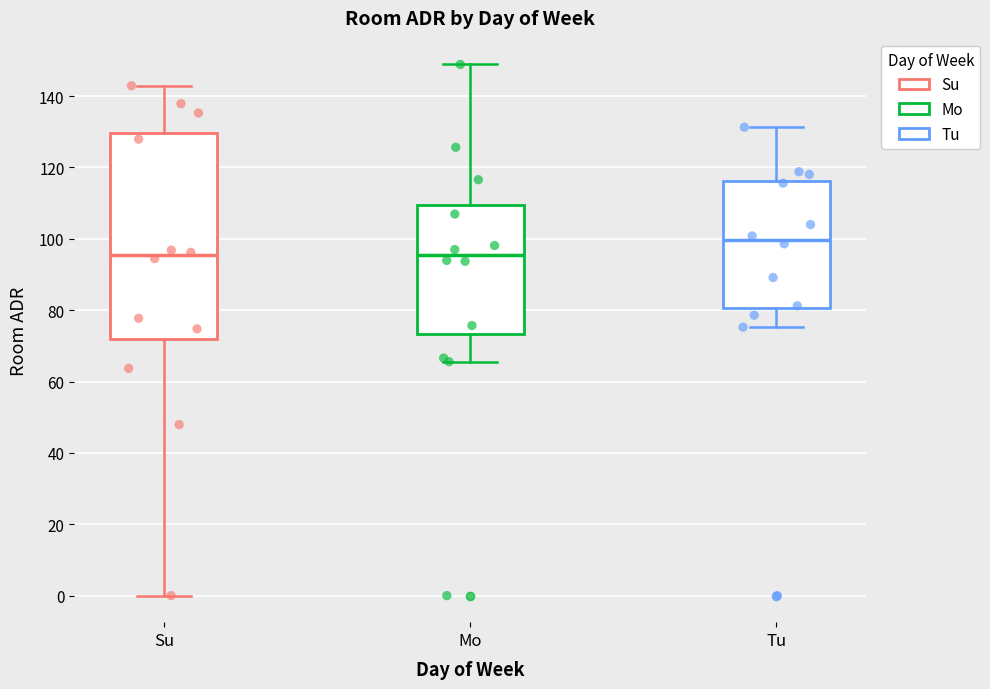

Which box's median line is the highest?

Tu